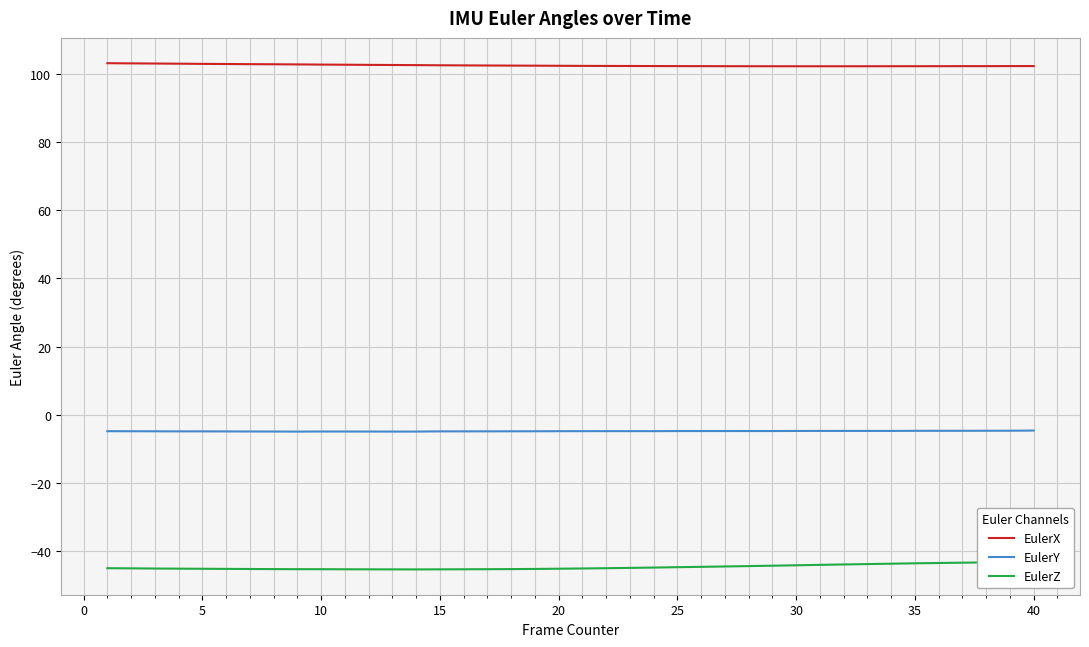

True or false: EulerY and EulerX intersect in this chart.

False